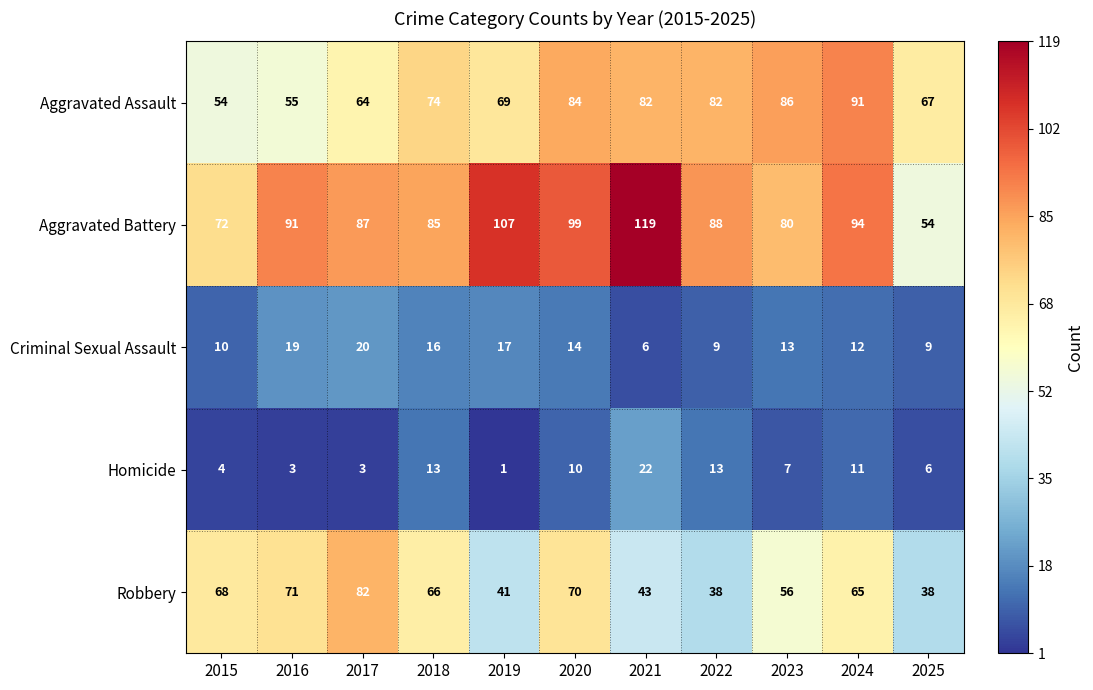

Which series has the widest spread of values?

Aggravated Battery